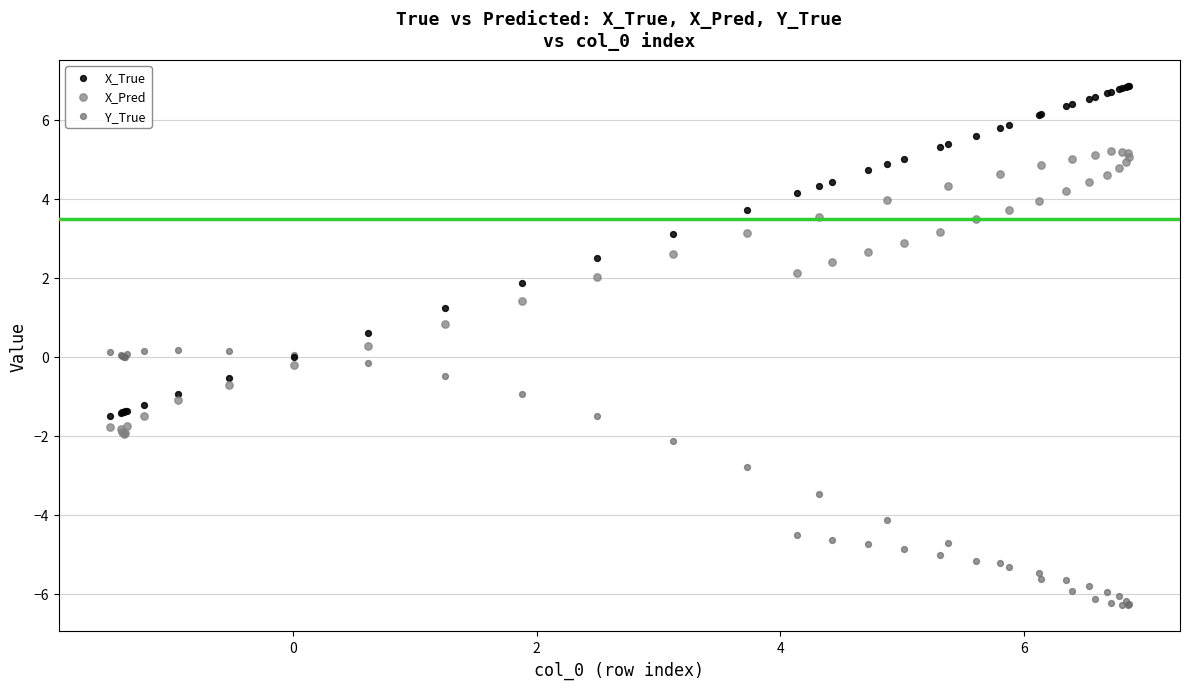

Which series contains the highest Y value?

X_True